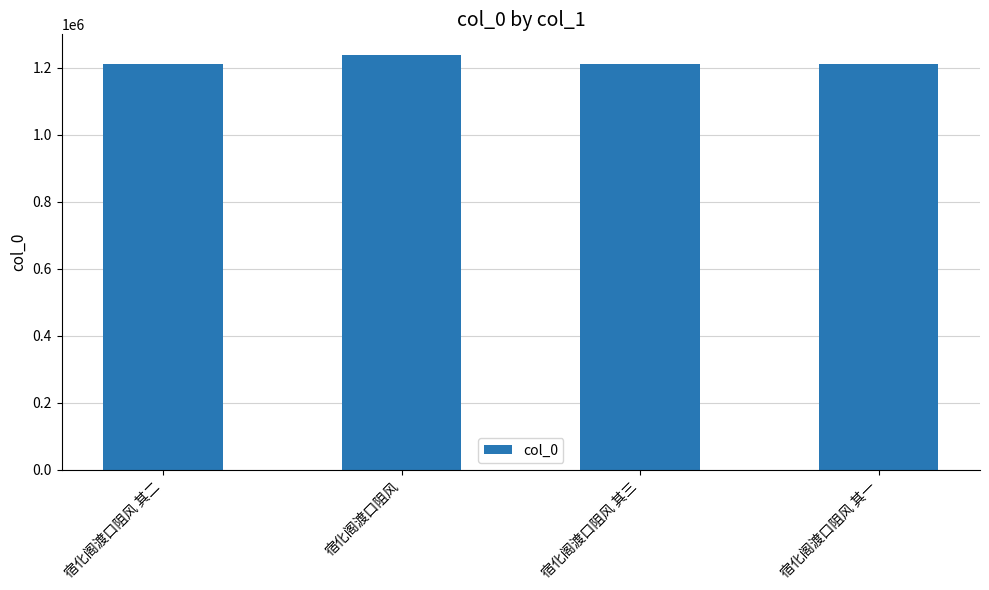

Approximately how many times larger is the value at 宿化阁渡口阻风 其三 compared to 宿化阁渡口阻风?

1.0